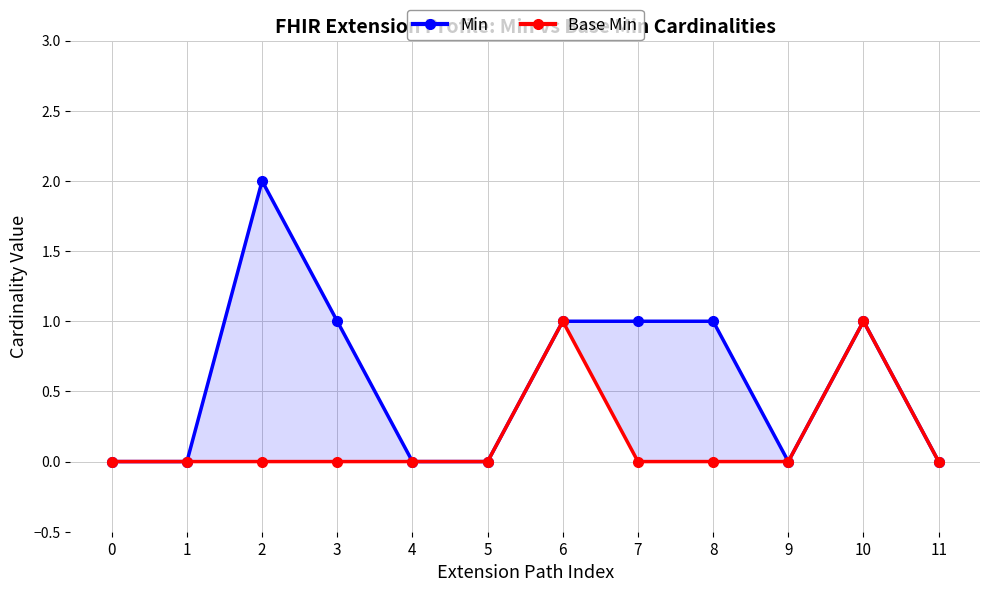

Is it true that Min equals 0 at 7?

False